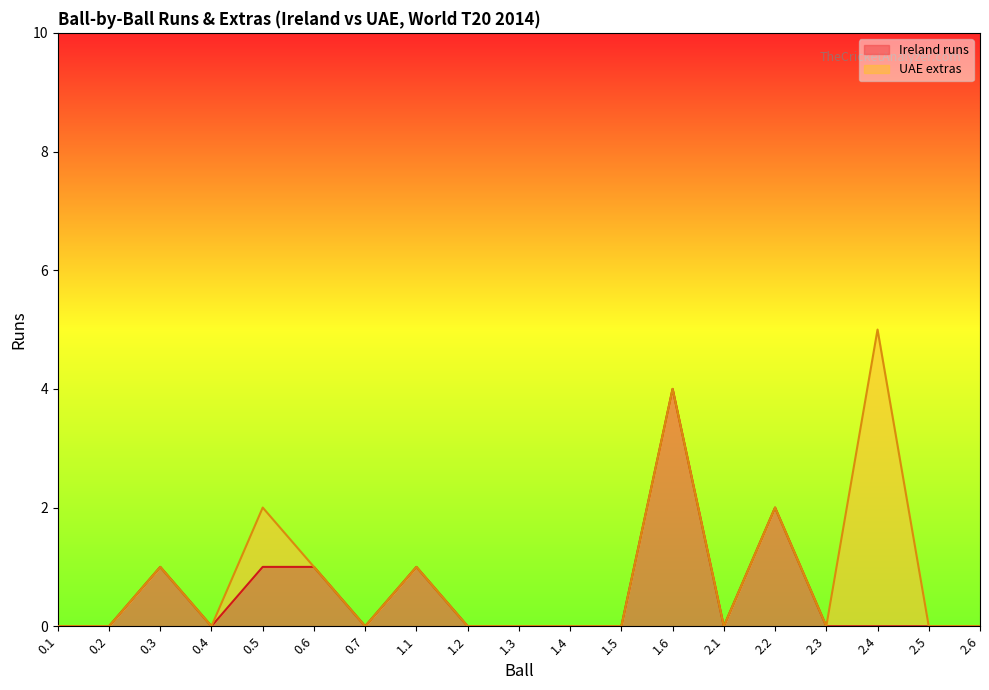

List the labels in order of value, largest first.

1.6, 2.2, 0.3, 0.5, 0.6, 1.1, 0.1, 0.2, 0.4, 0.7, 1.2, 1.3, 1.4, 1.5, 2.1, 2.3, 2.4, 2.5, 2.6